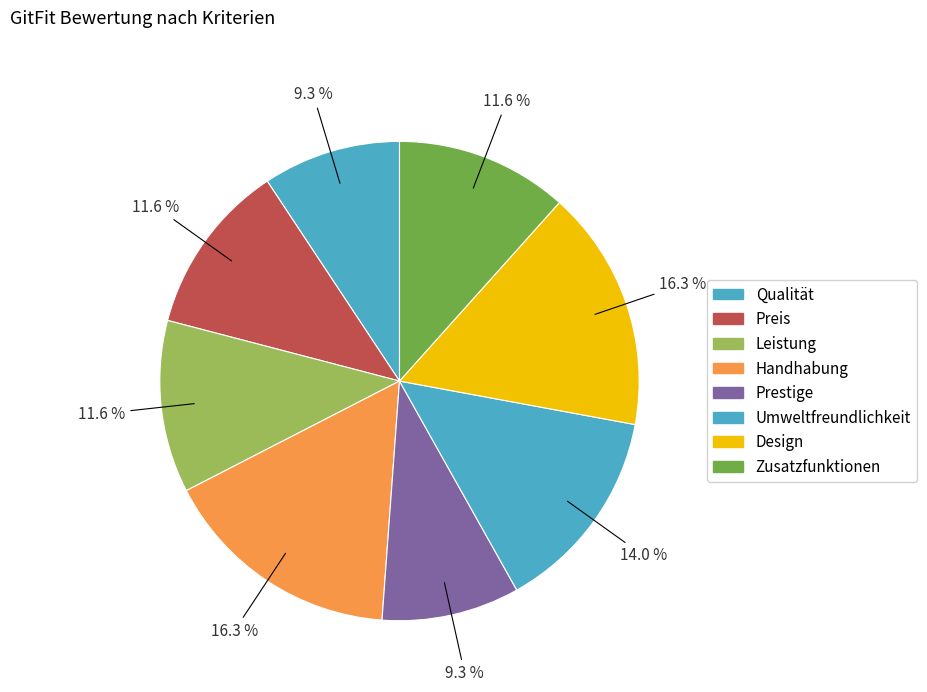

Does Preis account for over 50% of the chart?

No